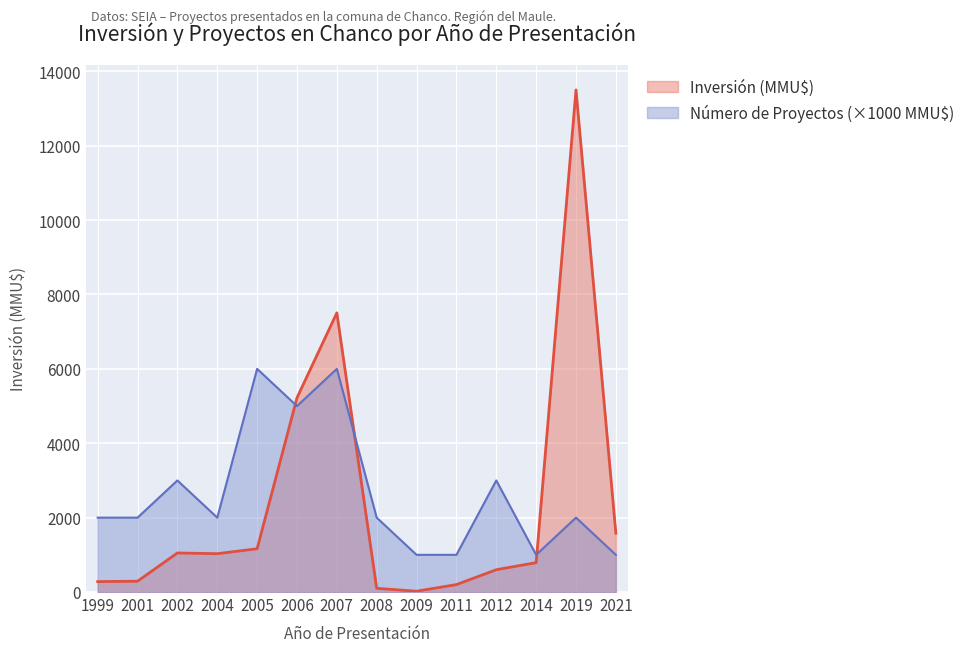

Between 2004 and 2005, which series saw the biggest shift?

Número de Proyectos (×1000 MMU$)